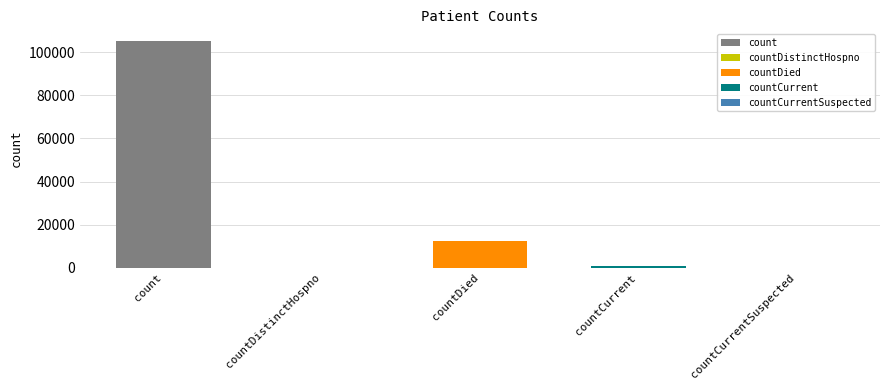

List the labels in order of value, smallest first.

countDistinctHospno, countCurrentSuspected, countCurrent, countDied, count